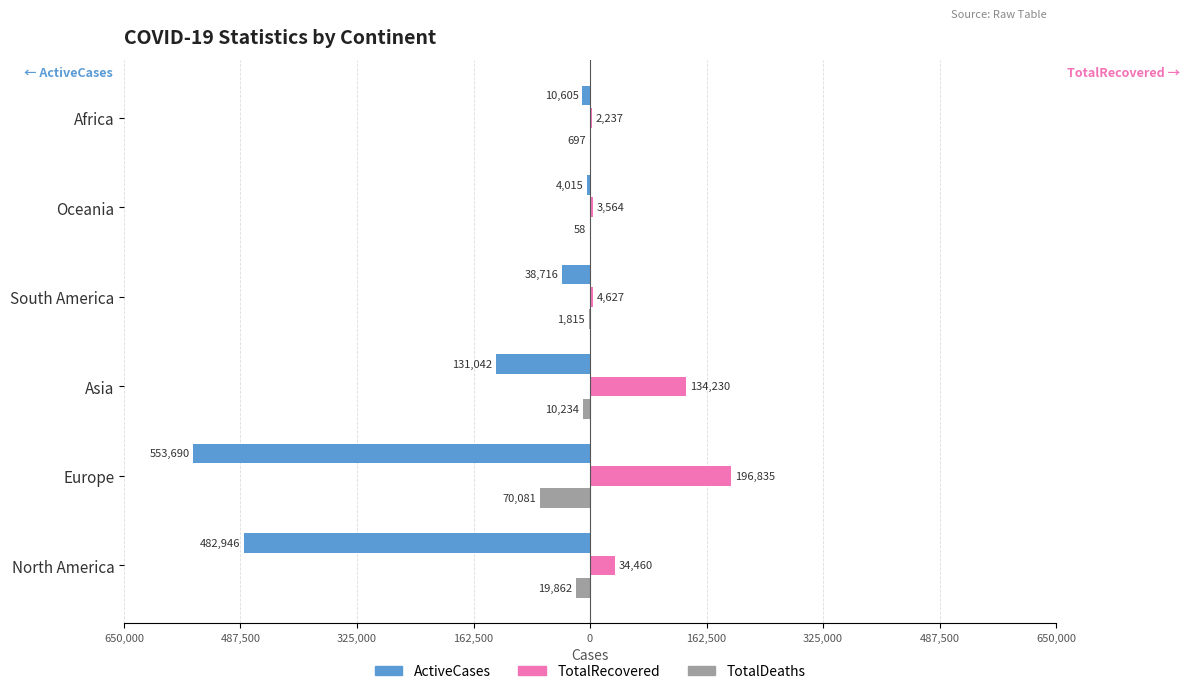

What are all the series names shown in the legend?

ActiveCases, TotalRecovered, TotalDeaths